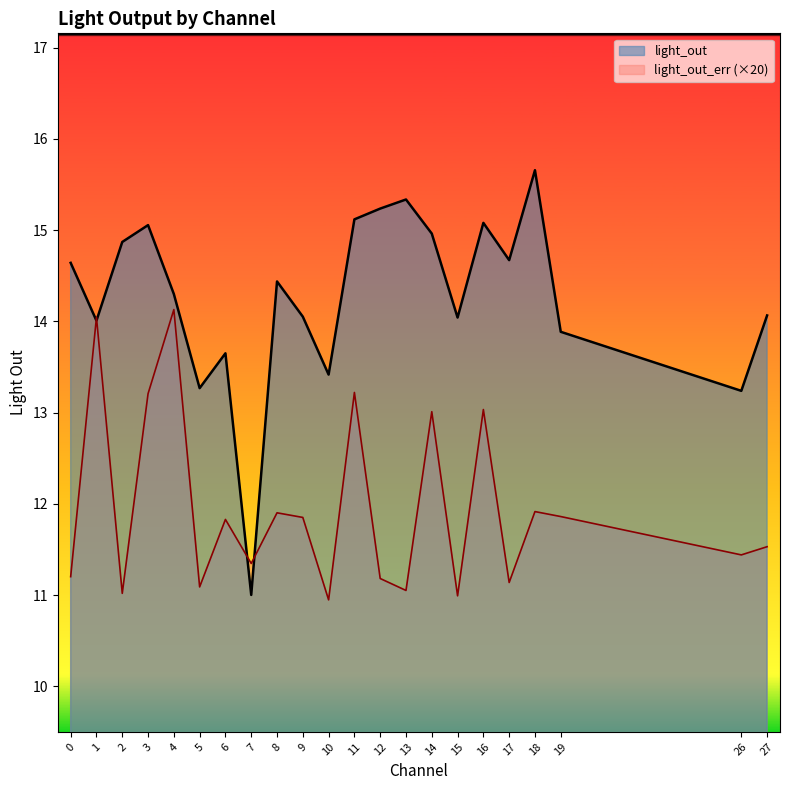

What are all the series names shown in the legend?

light_out, light_out_err (×20)